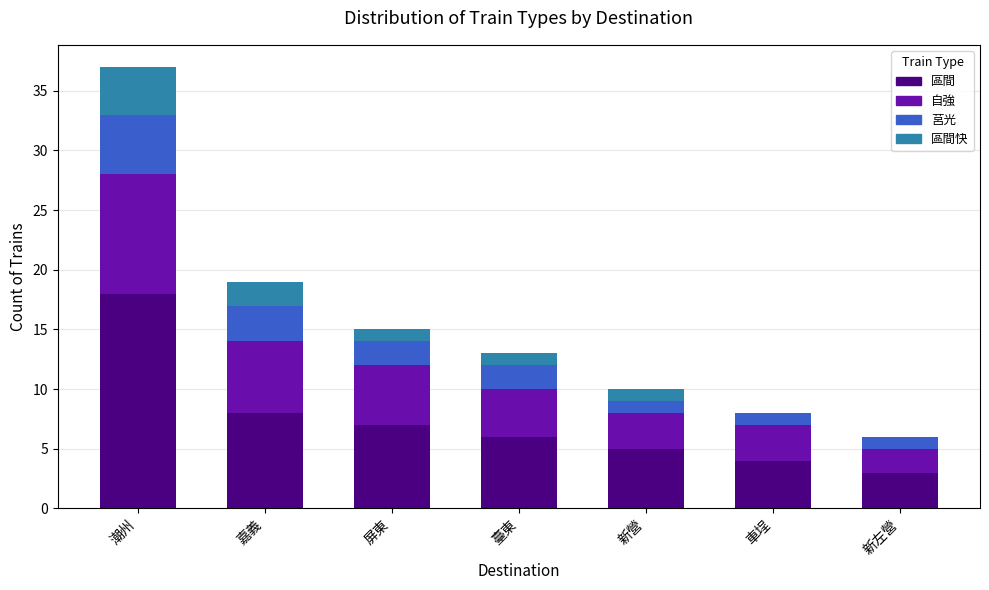

True or false: 區間 has a value of 1 at 新左營.

False